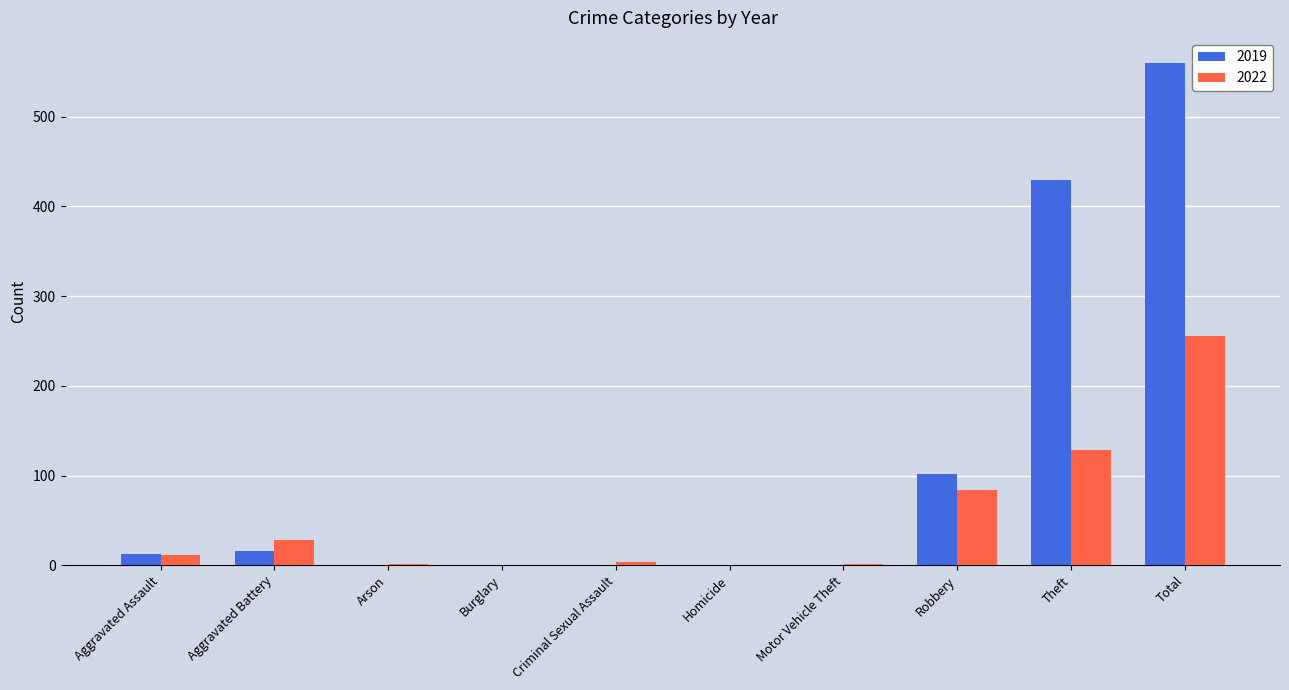

Is the value of 2022 at Aggravated Battery greater than the value of 2019 at Homicide?

Yes